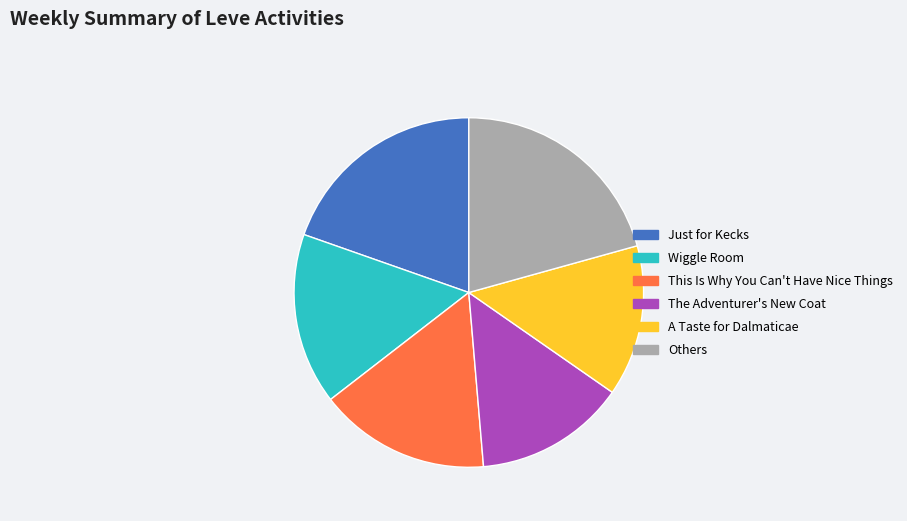

Is there any slice that represents more than half of the pie?

No